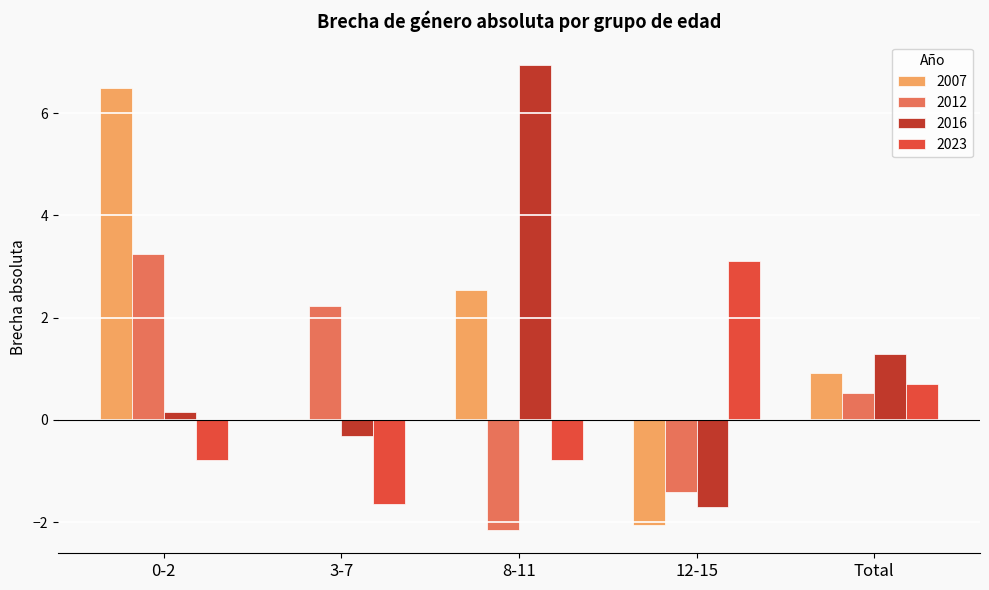

Is the value of 2016 at 0-2 greater than the value of 2023 at Total?

No